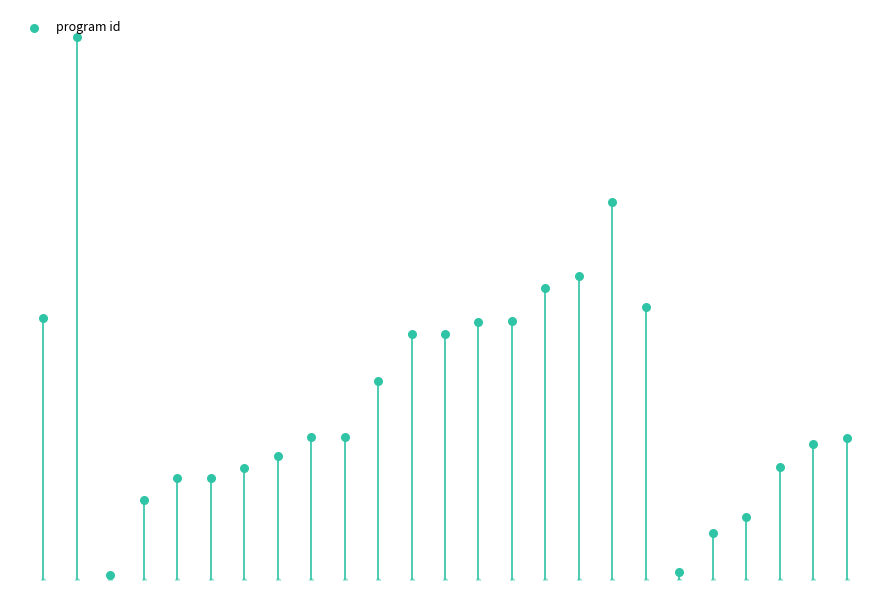

Which has a higher value, 19 or 11?

11